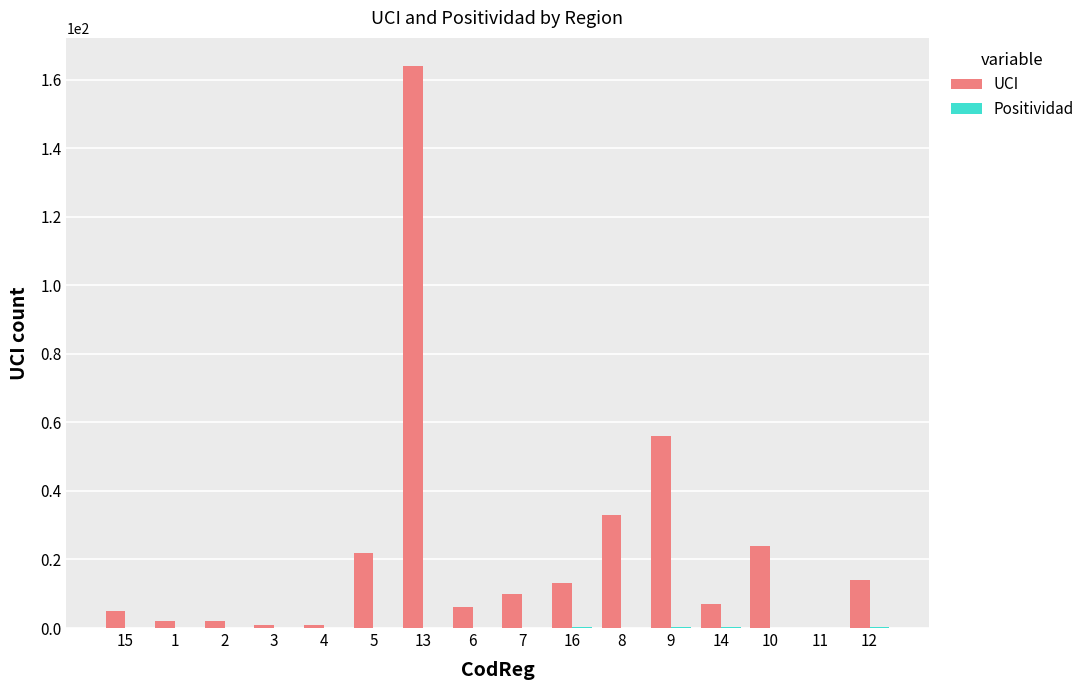

The UCI series shows 22.0 at 5. True or false?

True